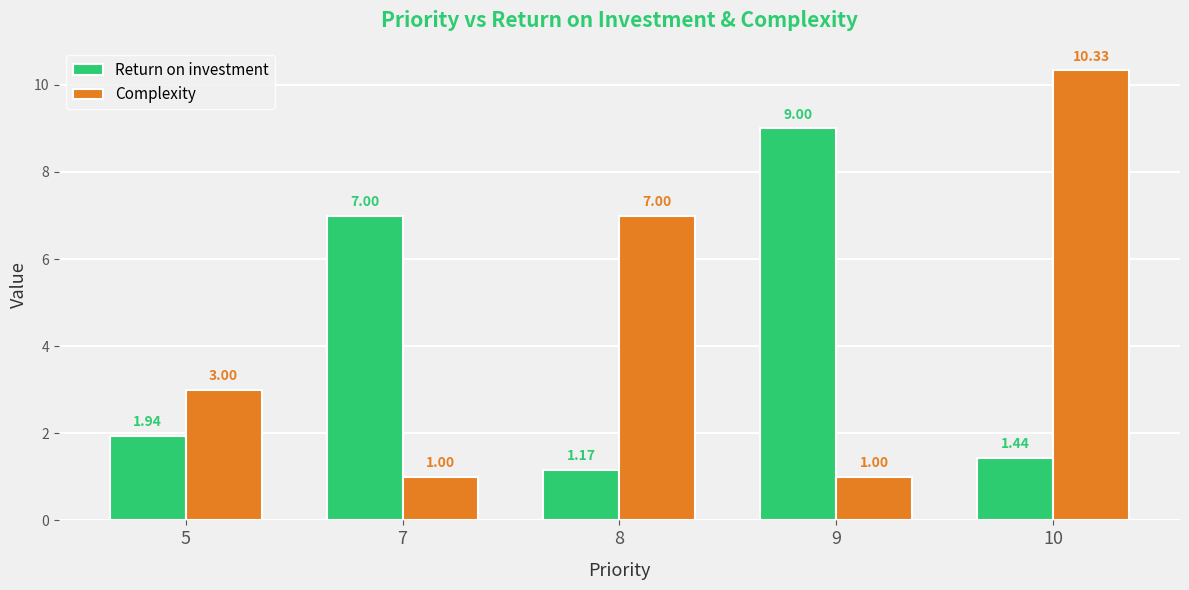

What is the difference between the highest and lowest values at 10?

8.9